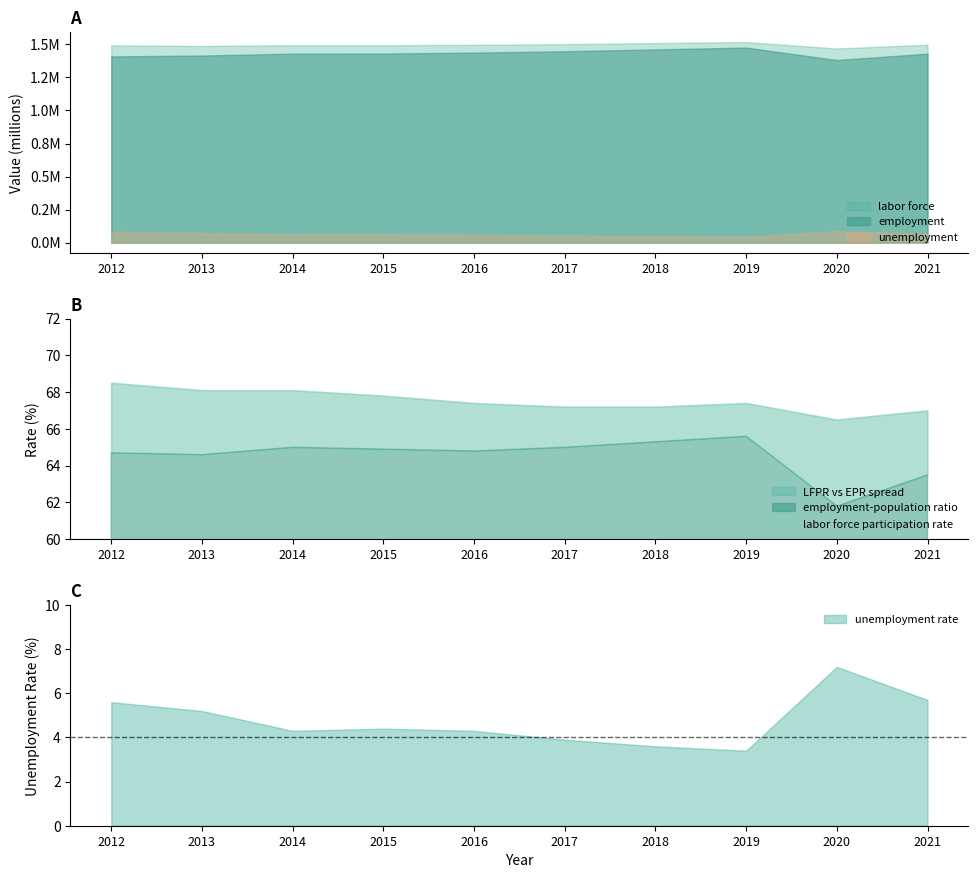

What is the value of the unemployment rate point at the 3rd from the left?

4.3